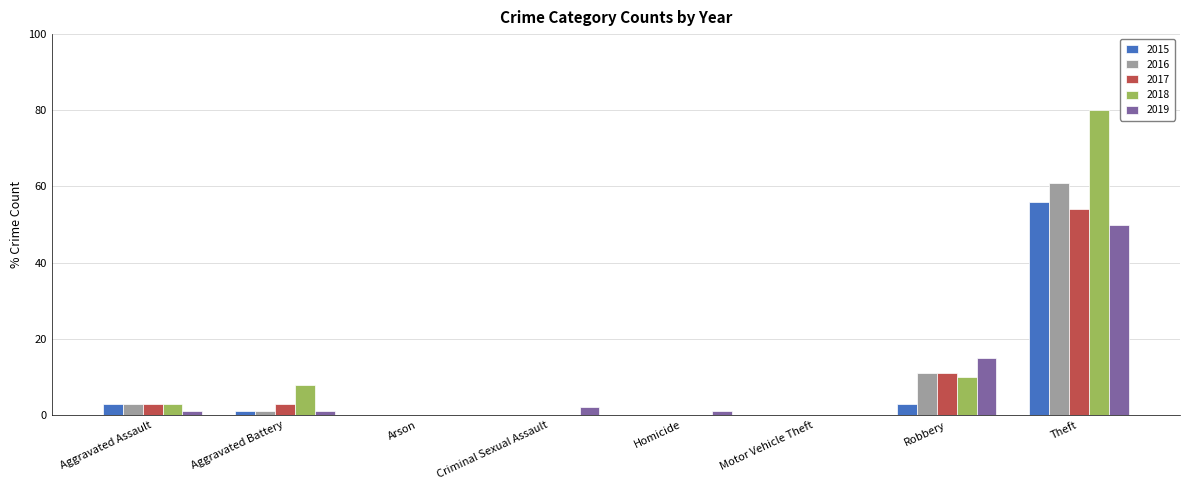

At which label does 2017 reach its peak?

Theft